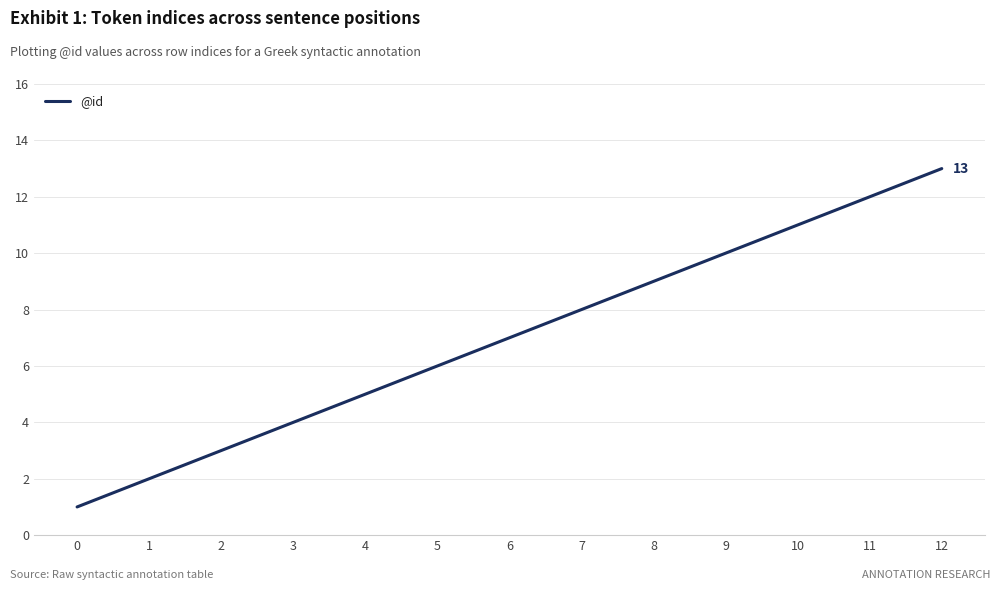

What is the average value?

7